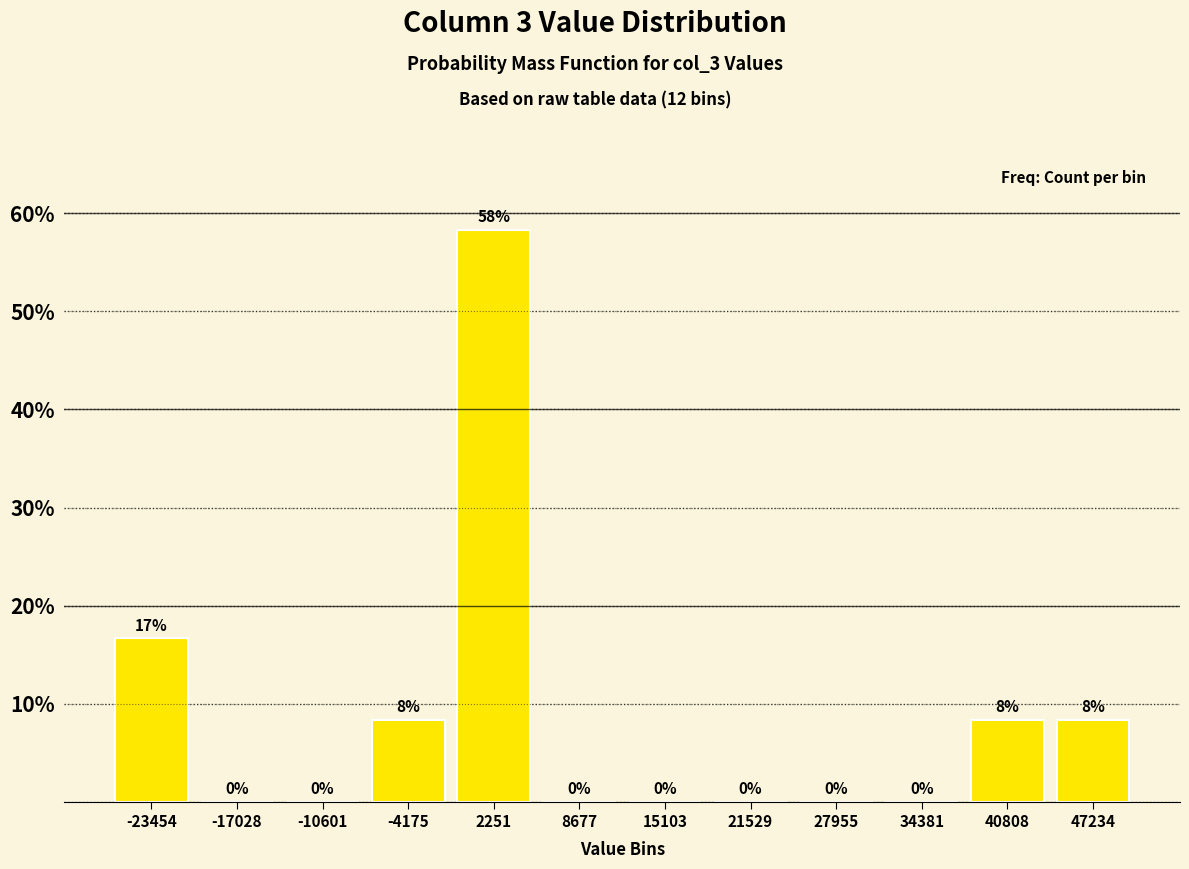

Over which range of the x-axis is the bar tallest?

-1000 to 5000